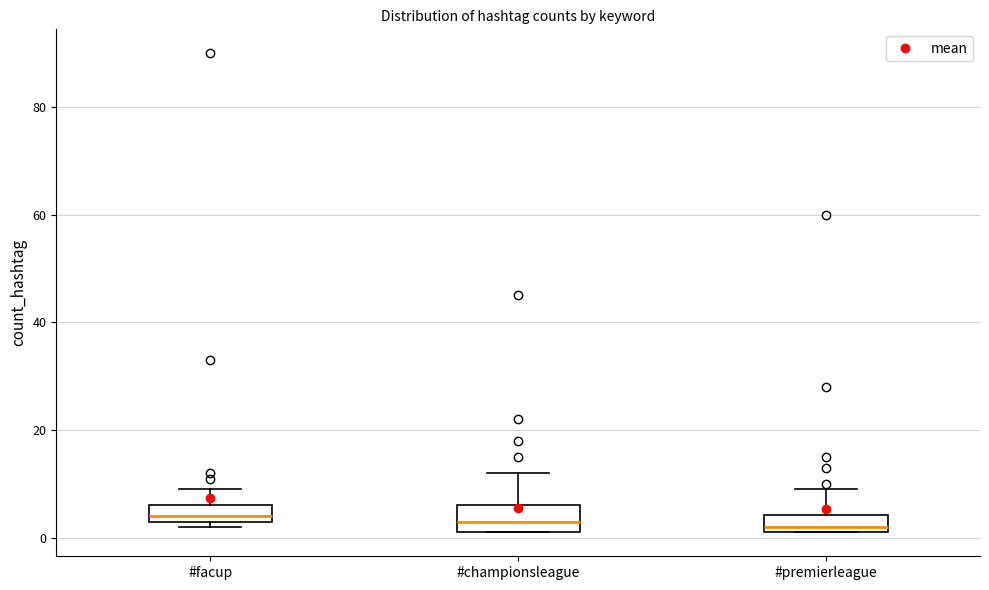

Where does the median line of the box for #championsleague sit on the y-axis? The values are not printed on the chart, so give them approximately, as read against the axis.

4